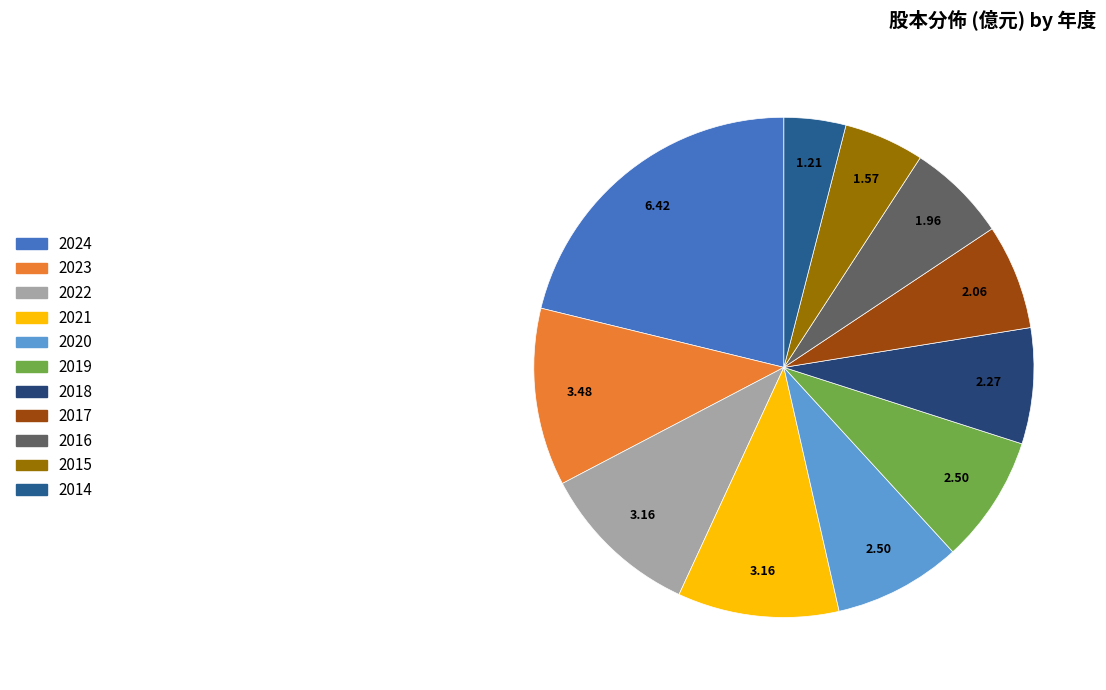

How many slices are in this pie chart?

11